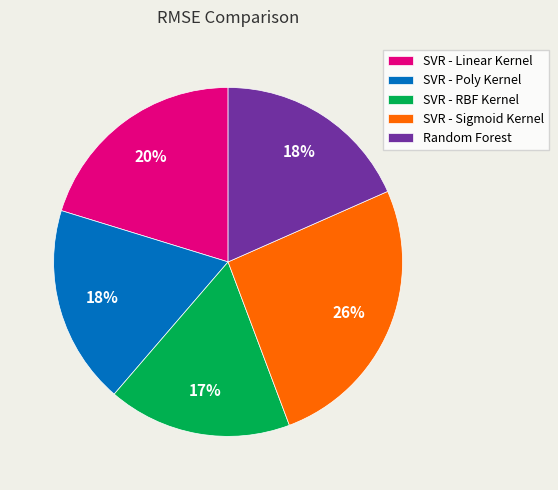

To the nearest percent, what is the combined percentage of SVR - Linear Kernel and SVR - RBF Kernel?

37%